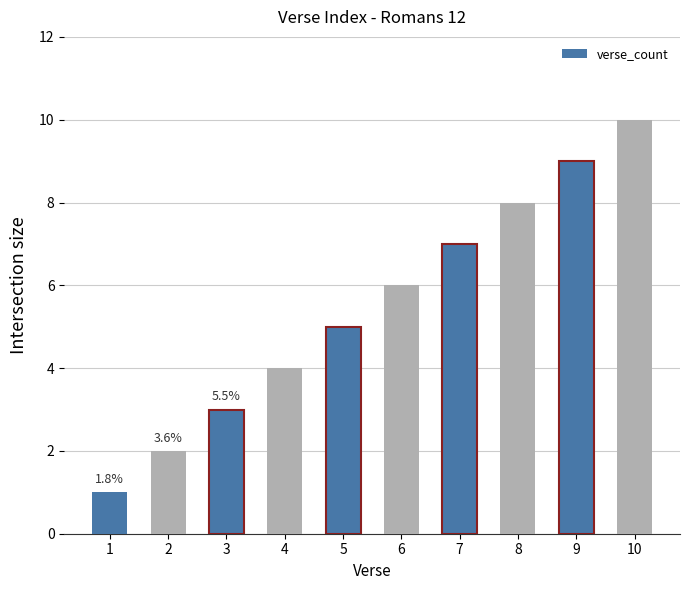

What is the difference between the maximum and minimum values?

9